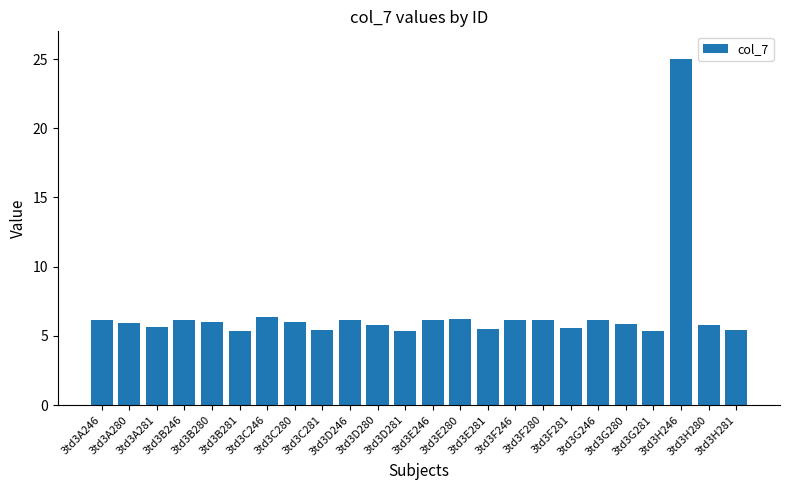

True or false: the data shows 9.9 at 3td3G280.

False